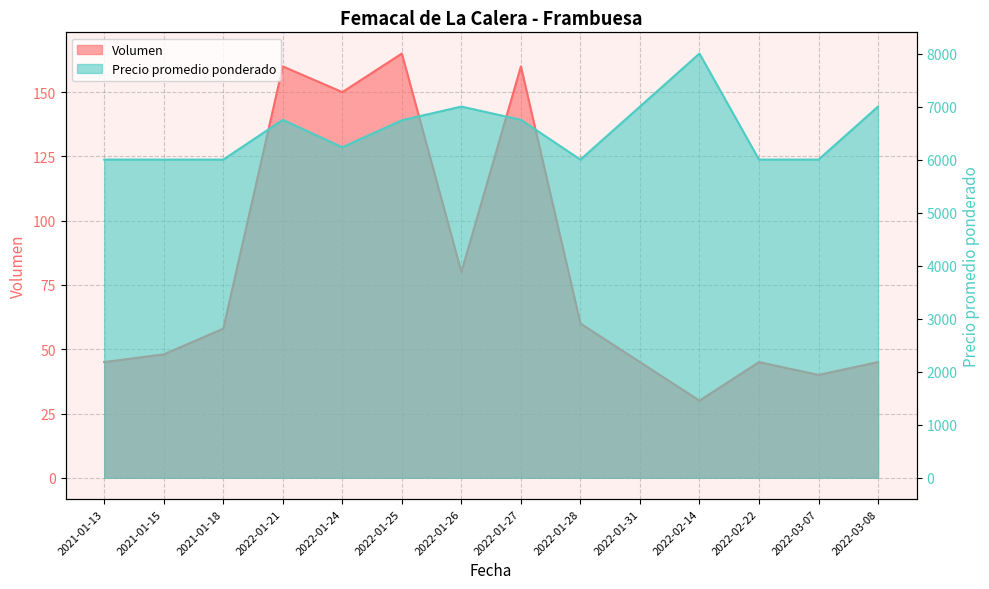

True or false: Precio promedio ponderado and Volumen intersect in this chart.

False